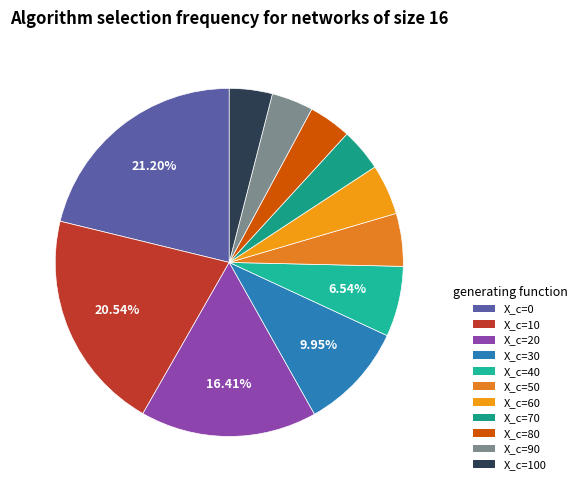

How many segments does this pie chart have?

11